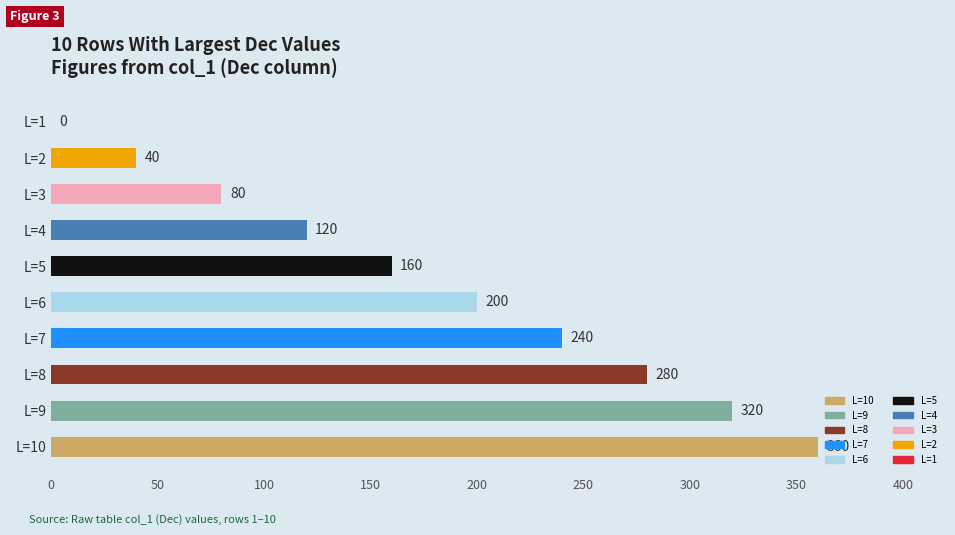

Which category has the highest value across all series?

L=10